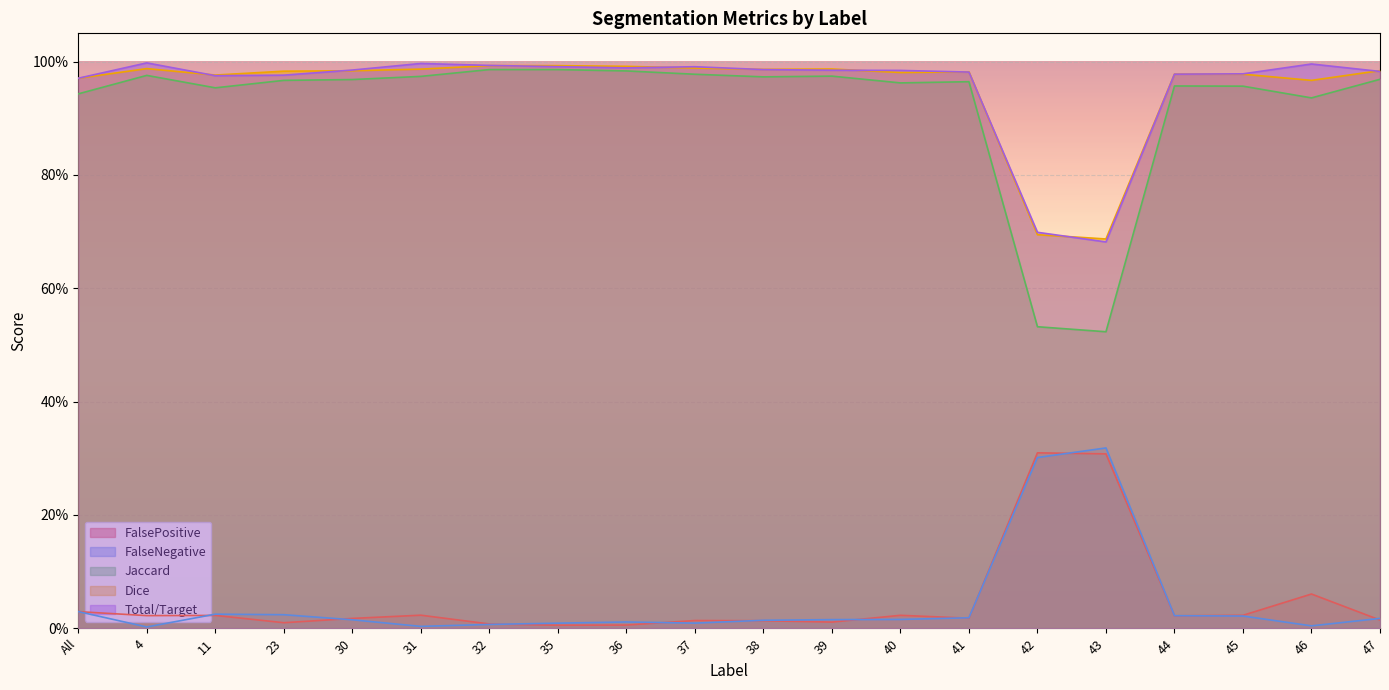

Reading right to left, list all the values displayed in this chart.

FalsePositive: 47=0.0	46=0.1	45=0.0	44=0.0	43=0.3	42=0.3	41=0.0	40=0.0	39=0.0	38=0.0	37=0.0	36=0.0	35=0.0	32=0.0	31=0.0	30=0.0	23=0.0	11=0.0	4=0.0	All=0.0
FalseNegative: 47=0.0	46=0.0	45=0.0	44=0.0	43=0.3	42=0.3	41=0.0	40=0.0	39=0.0	38=0.0	37=0.0	36=0.0	35=0.0	32=0.0	31=0.0	30=0.0	23=0.0	11=0.0	4=0.0	All=0.0
Jaccard: 47=1.0	46=0.9	45=1.0	44=1.0	43=0.5	42=0.5	41=1.0	40=1.0	39=1.0	38=1.0	37=1.0	36=1.0	35=1.0	32=1.0	31=1.0	30=1.0	23=1.0	11=1.0	4=1.0	All=0.9
Dice: 47=1.0	46=1.0	45=1.0	44=1.0	43=0.7	42=0.7	41=1.0	40=1.0	39=1.0	38=1.0	37=1.0	36=1.0	35=1.0	32=1.0	31=1.0	30=1.0	23=1.0	11=1.0	4=1.0	All=1.0
Total/Target: 47=1.0	46=1.0	45=1.0	44=1.0	43=0.7	42=0.7	41=1.0	40=1.0	39=1.0	38=1.0	37=1.0	36=1.0	35=1.0	32=1.0	31=1.0	30=1.0	23=1.0	11=1.0	4=1.0	All=1.0